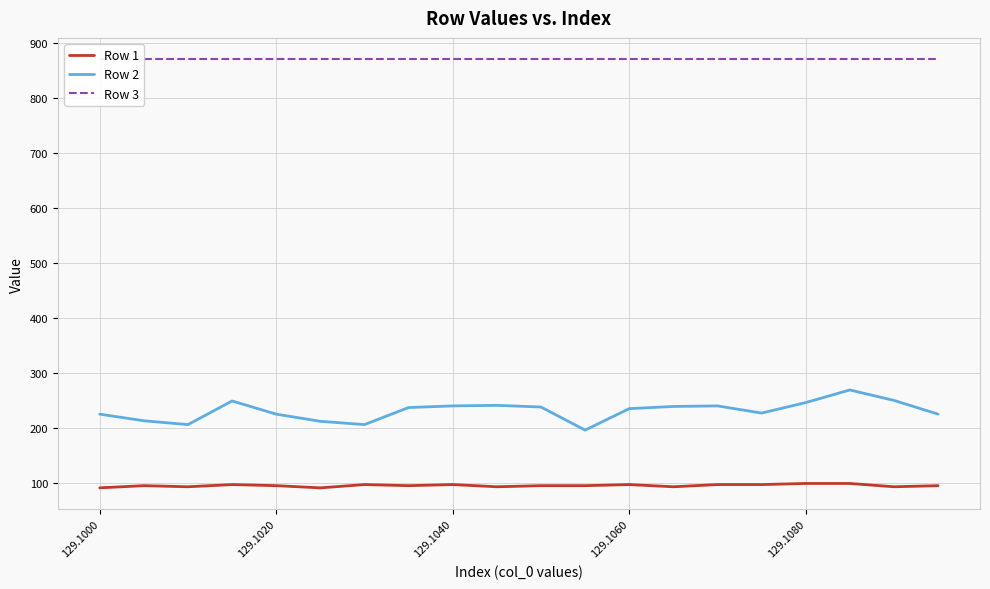

True or false: Row 1 has a value of 96 at 129.1020.

True